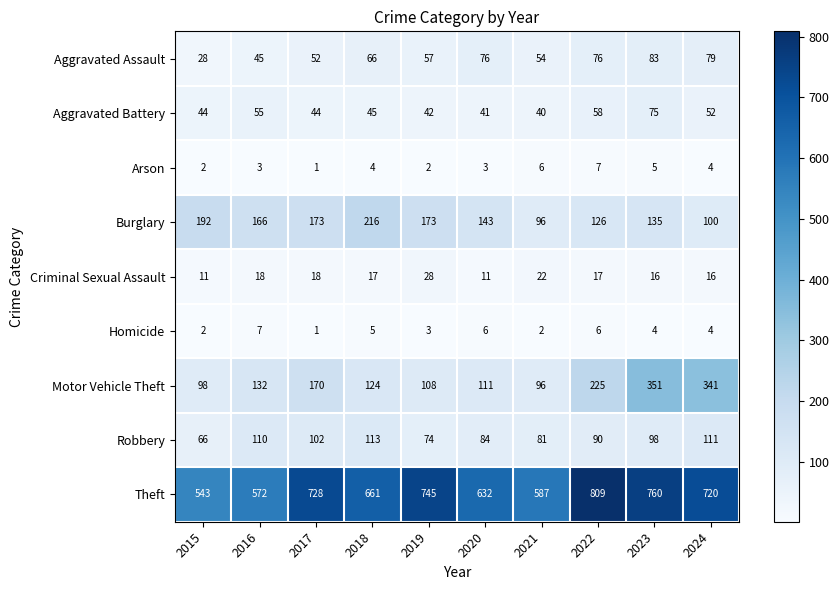

Which category has the lowest value across all series?

2017